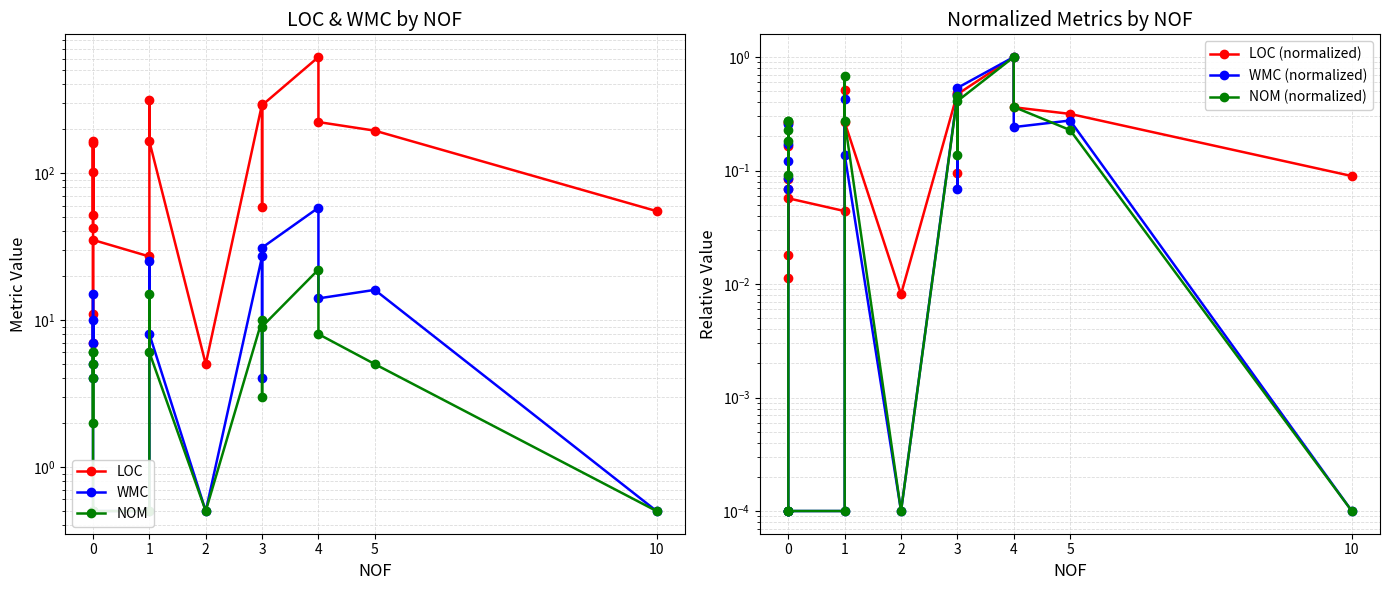

True or false: WMC and WMC (normalized) cross at least once.

False